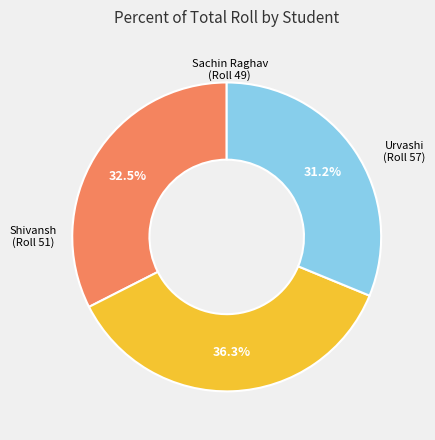

Is there a majority slice in this chart?

No